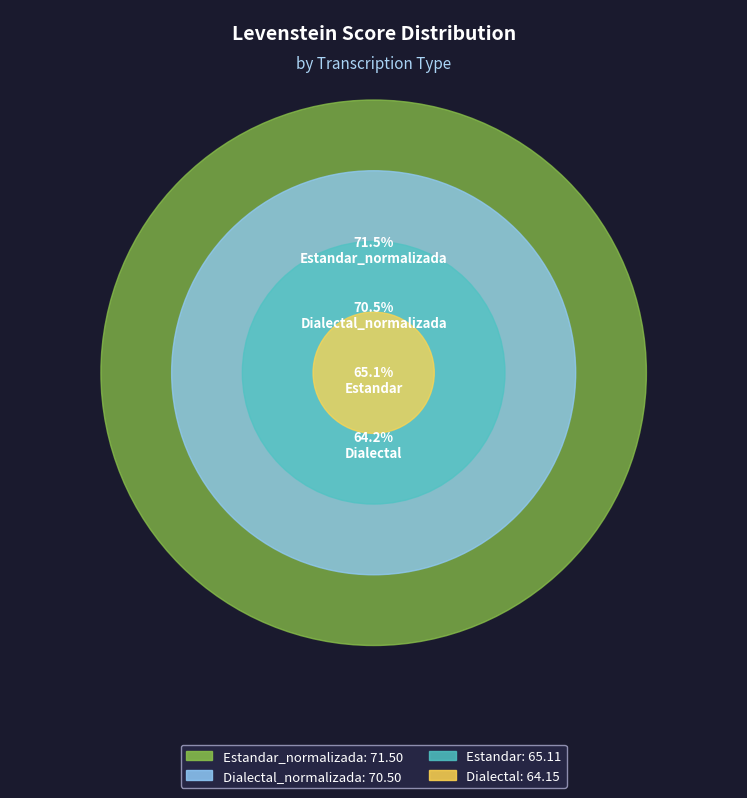

Rank the categories by value from highest to lowest.

Estandar_normalizada, Dialectal_normalizada, Estandar, Dialectal